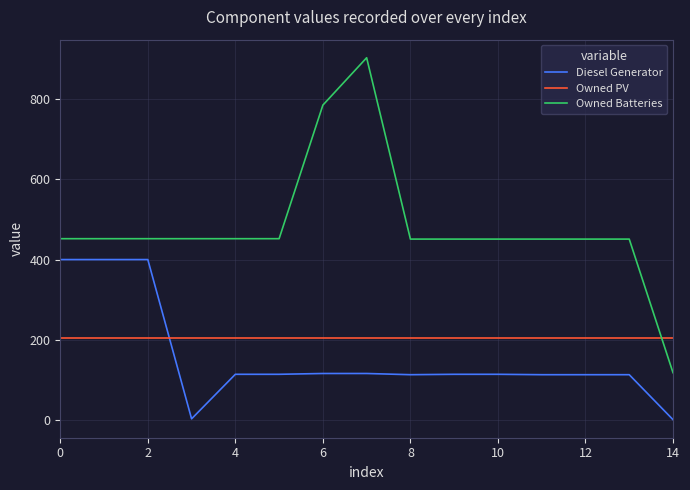

True or false: Owned Batteries and Diesel Generator cross at least once.

False